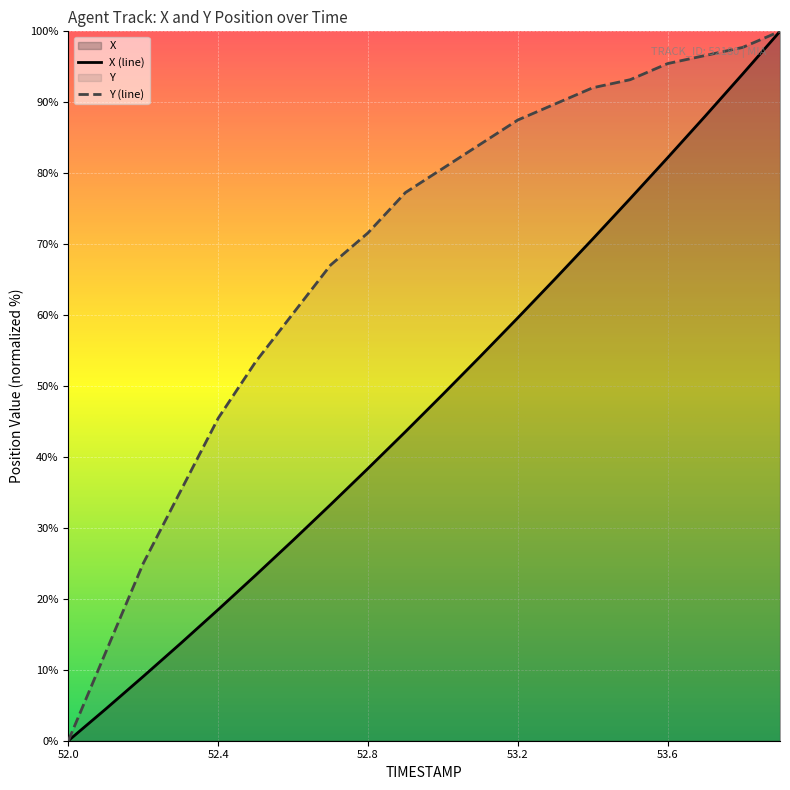

True or false: X has more than 1 points higher than both neighbors.

False